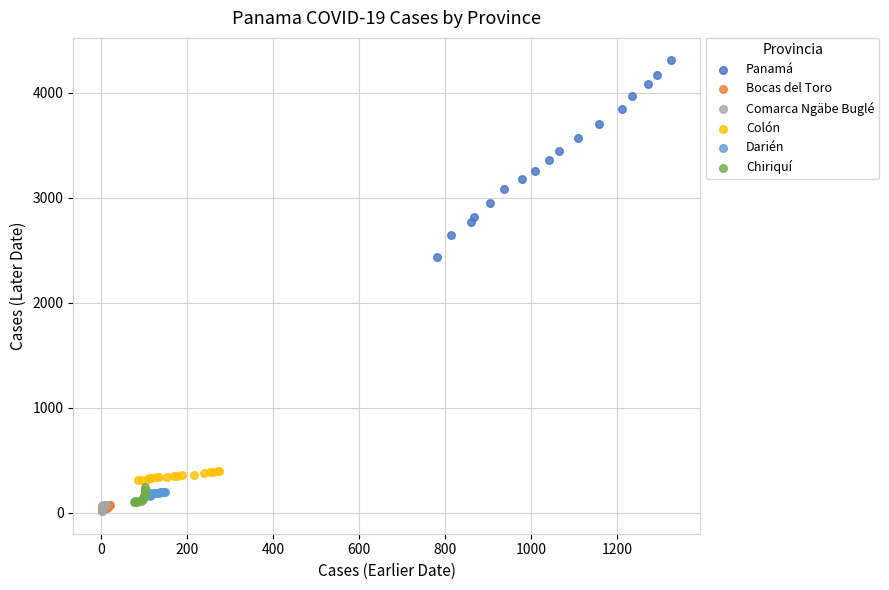

What are all the series names shown in the legend?

Panamá, Bocas del Toro, Comarca Ngäbe Buglé, Colón, Darién, Chiriquí